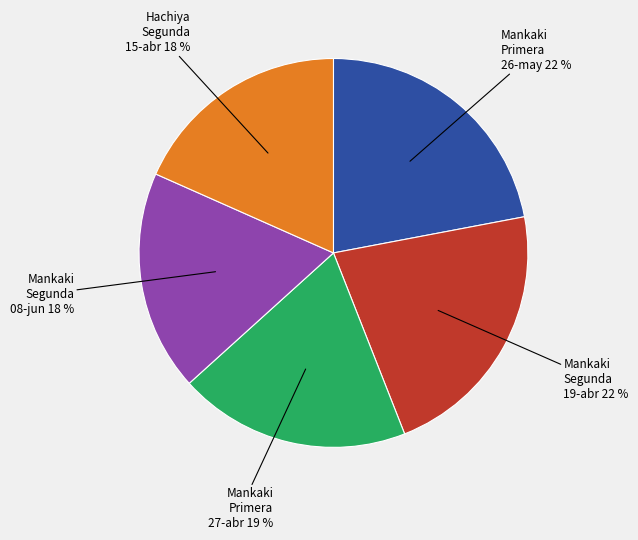

To the nearest percent, what is the average slice percentage?

20%